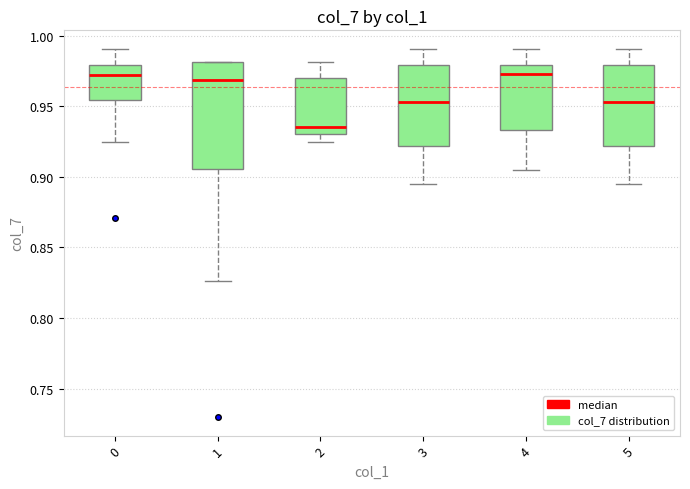

Comparing the boxes themselves (not the whiskers), which one is the tallest?

1